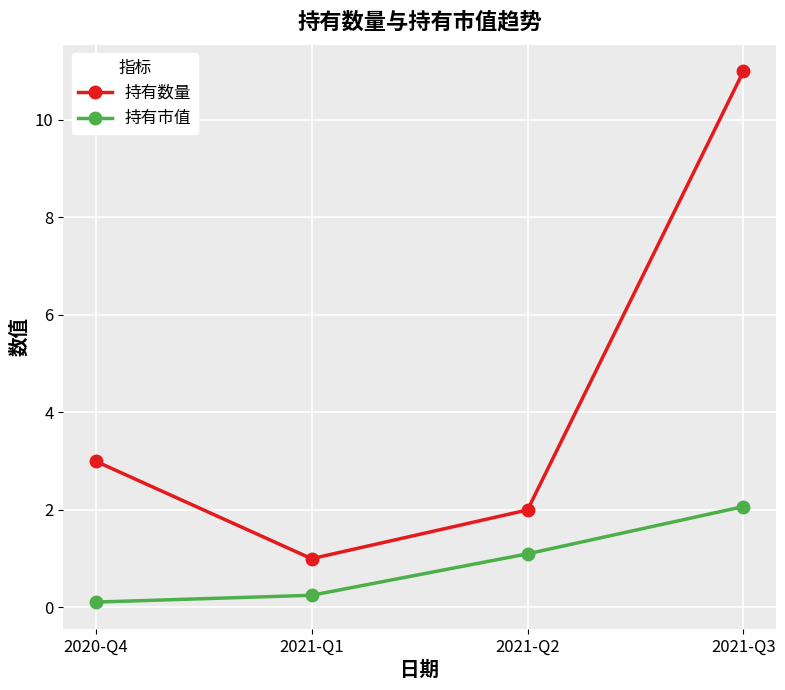

Where is the first local minimum for 持有数量?

2021-Q1